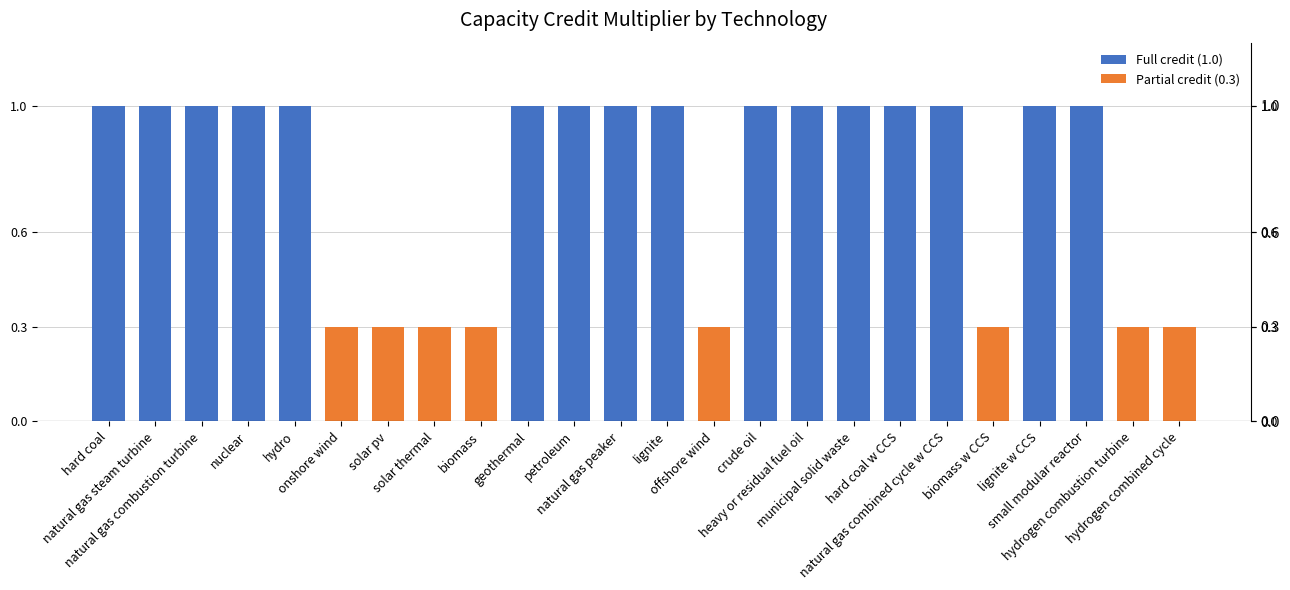

Reading right to left, list all the values displayed in this chart.

hydrogen combined cycle=0.3	hydrogen combustion turbine=0.3	small modular reactor=1.0	lignite w CCS=1.0	biomass w CCS=0.3	natural gas combined cycle w CCS=1.0	hard coal w CCS=1.0	municipal solid waste=1.0	heavy or residual fuel oil=1.0	crude oil=1.0	offshore wind=0.3	lignite=1.0	natural gas peaker=1.0	petroleum=1.0	geothermal=1.0	biomass=0.3	solar thermal=0.3	solar pv=0.3	onshore wind=0.3	hydro=1.0	nuclear=1.0	natural gas combustion turbine=1.0	natural gas steam turbine=1.0	hard coal=1.0